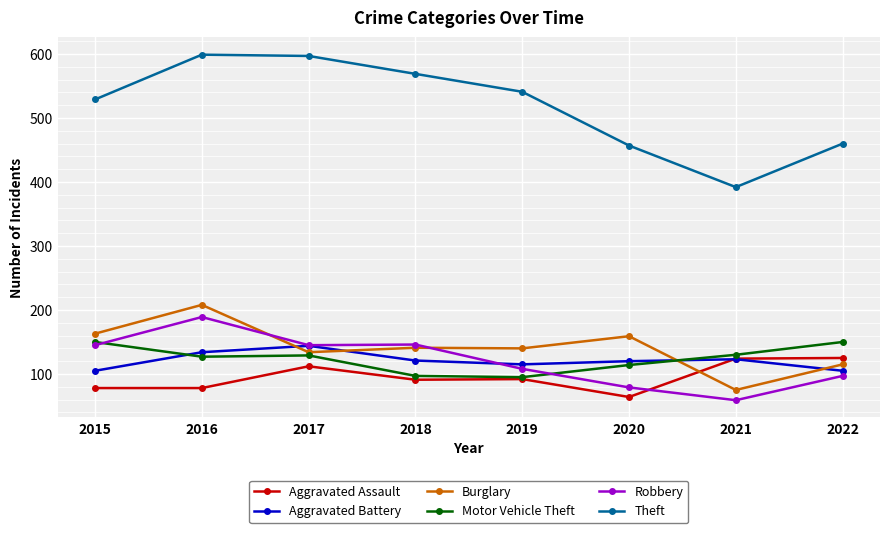

At 2020, list the series in order from smallest to largest.

Aggravated Assault, Robbery, Motor Vehicle Theft, Aggravated Battery, Burglary, Theft